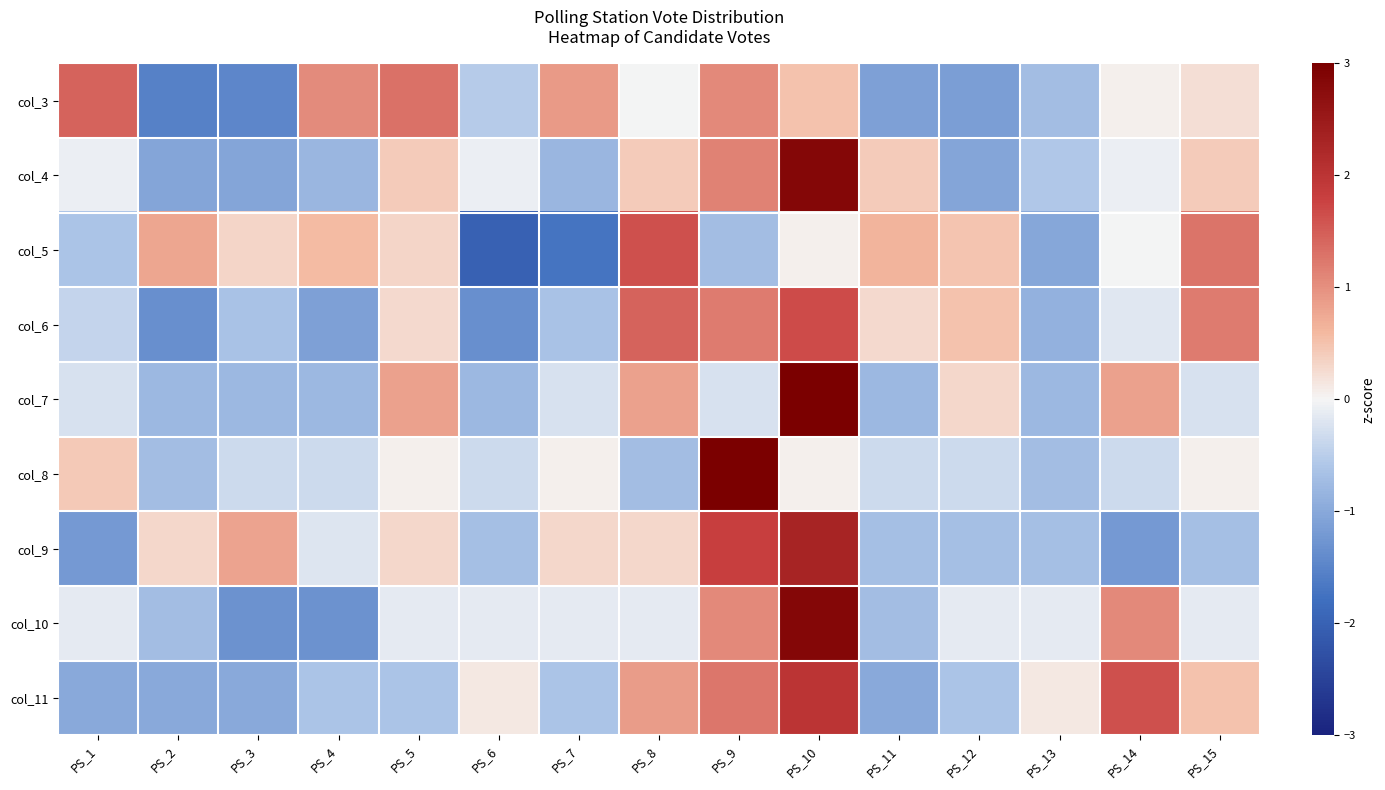

Reading left to right, transcribe all the data shown in this chart.

col_3: PS_1=1.4	PS_2=-1.5	PS_3=-1.5	PS_4=1.0	PS_5=1.3	PS_6=-0.5	PS_7=0.9	PS_8=-0.0	PS_9=1.1	PS_10=0.5	PS_11=-1.1	PS_12=-1.1	PS_13=-0.7	PS_14=0.1	PS_15=0.2
col_4: PS_1=-0.1	PS_2=-1.1	PS_3=-1.1	PS_4=-0.8	PS_5=0.4	PS_6=-0.1	PS_7=-0.8	PS_8=0.4	PS_9=1.1	PS_10=2.8	PS_11=0.4	PS_12=-1.1	PS_13=-0.6	PS_14=-0.1	PS_15=0.4
col_5: PS_1=-0.6	PS_2=0.8	PS_3=0.3	PS_4=0.6	PS_5=0.3	PS_6=-2.0	PS_7=-1.7	PS_8=1.6	PS_9=-0.7	PS_10=0.1	PS_11=0.6	PS_12=0.5	PS_13=-1.0	PS_14=-0.0	PS_15=1.3
col_6: PS_1=-0.4	PS_2=-1.4	PS_3=-0.7	PS_4=-1.1	PS_5=0.3	PS_6=-1.4	PS_7=-0.7	PS_8=1.4	PS_9=1.2	PS_10=1.7	PS_11=0.3	PS_12=0.5	PS_13=-0.9	PS_14=-0.2	PS_15=1.2
col_7: PS_1=-0.3	PS_2=-0.8	PS_3=-0.8	PS_4=-0.8	PS_5=0.8	PS_6=-0.8	PS_7=-0.3	PS_8=0.8	PS_9=-0.3	PS_10=3.0	PS_11=-0.8	PS_12=0.3	PS_13=-0.8	PS_14=0.8	PS_15=-0.3
col_8: PS_1=0.4	PS_2=-0.7	PS_3=-0.3	PS_4=-0.3	PS_5=0.1	PS_6=-0.3	PS_7=0.1	PS_8=-0.7	PS_9=3.5	PS_10=0.1	PS_11=-0.3	PS_12=-0.3	PS_13=-0.7	PS_14=-0.3	PS_15=0.1
col_9: PS_1=-1.2	PS_2=0.3	PS_3=0.8	PS_4=-0.2	PS_5=0.3	PS_6=-0.7	PS_7=0.3	PS_8=0.3	PS_9=1.8	PS_10=2.3	PS_11=-0.7	PS_12=-0.7	PS_13=-0.7	PS_14=-1.2	PS_15=-0.7
col_10: PS_1=-0.1	PS_2=-0.7	PS_3=-1.3	PS_4=-1.3	PS_5=-0.1	PS_6=-0.1	PS_7=-0.1	PS_8=-0.1	PS_9=1.1	PS_10=2.9	PS_11=-0.7	PS_12=-0.1	PS_13=-0.1	PS_14=1.1	PS_15=-0.1
col_11: PS_1=-1.0	PS_2=-1.0	PS_3=-1.0	PS_4=-0.6	PS_5=-0.6	PS_6=0.1	PS_7=-0.6	PS_8=0.9	PS_9=1.3	PS_10=2.0	PS_11=-1.0	PS_12=-0.6	PS_13=0.1	PS_14=1.6	PS_15=0.5